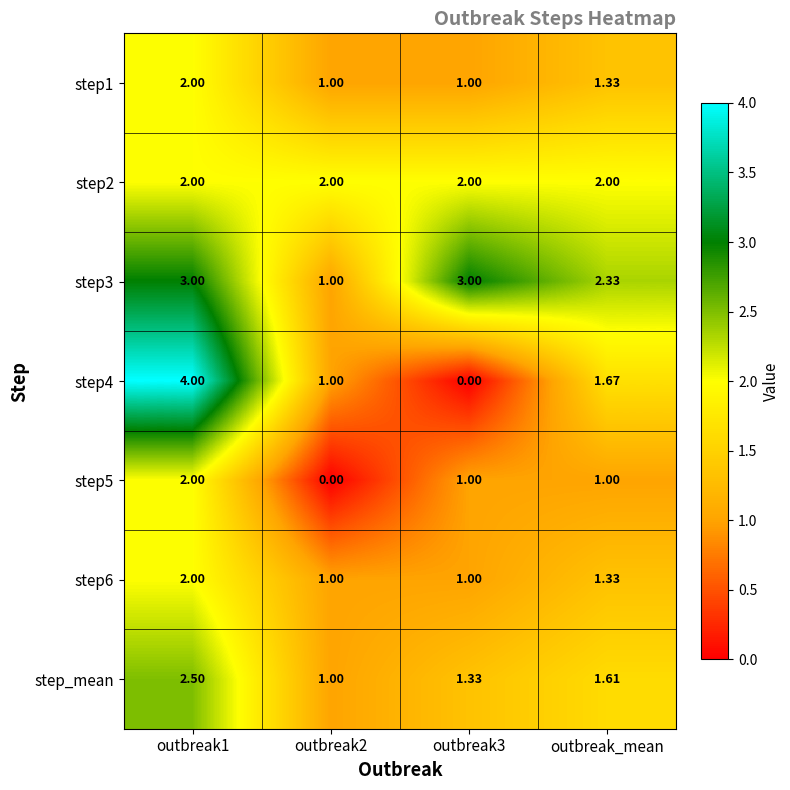

Count the number of categories in the chart.

4